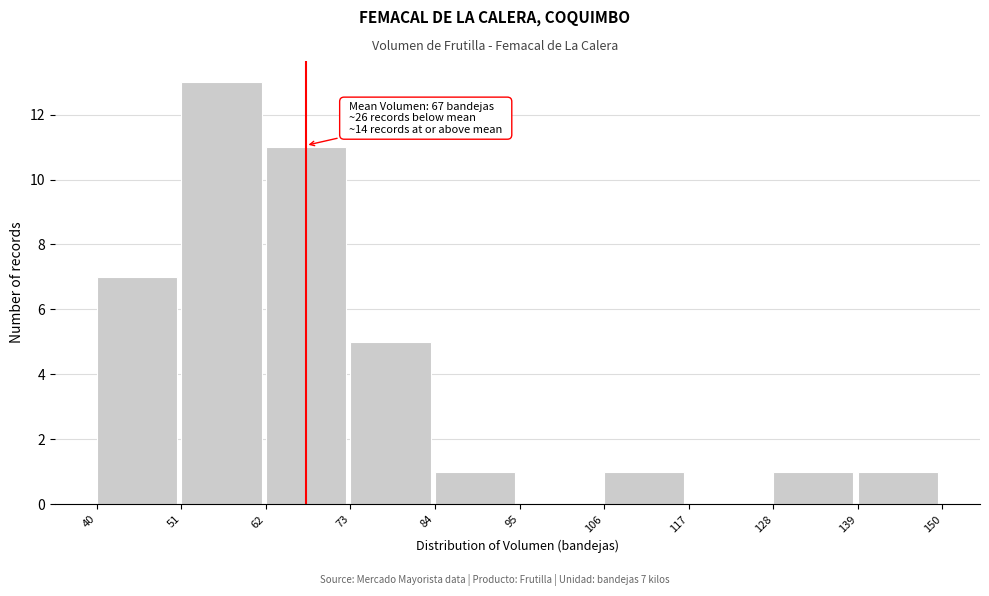

Over which range of the x-axis is the bar tallest?

51 to 62